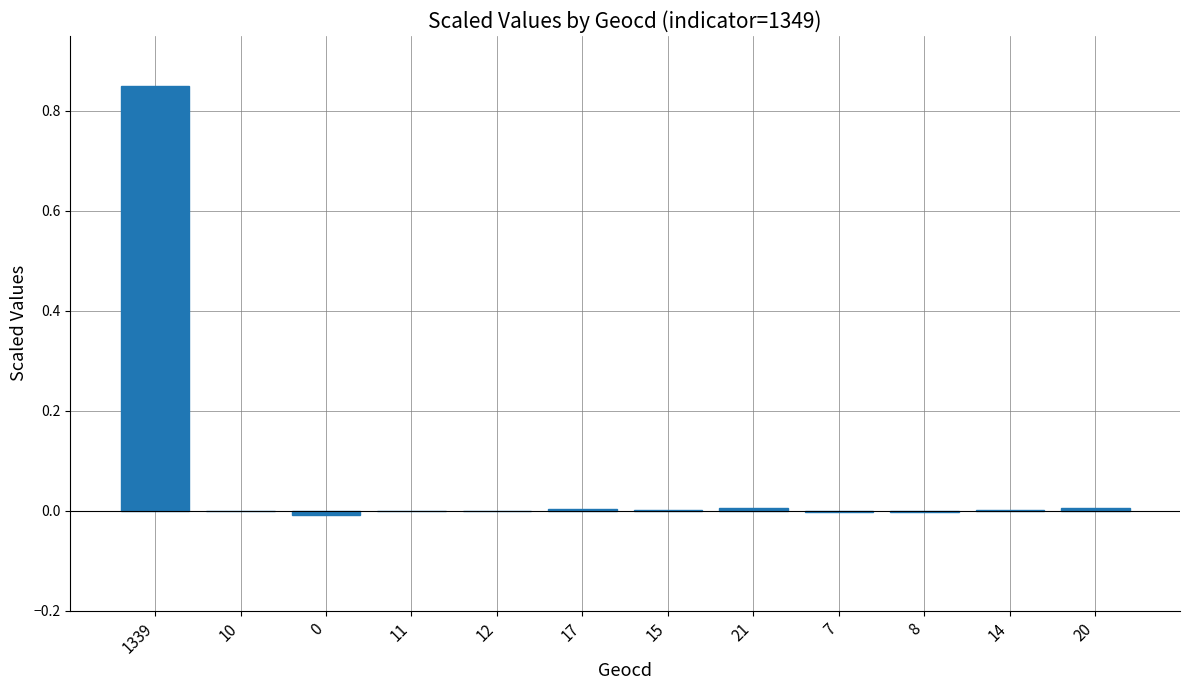

The chart shows a value of 0.2 at 1339. True or false?

False